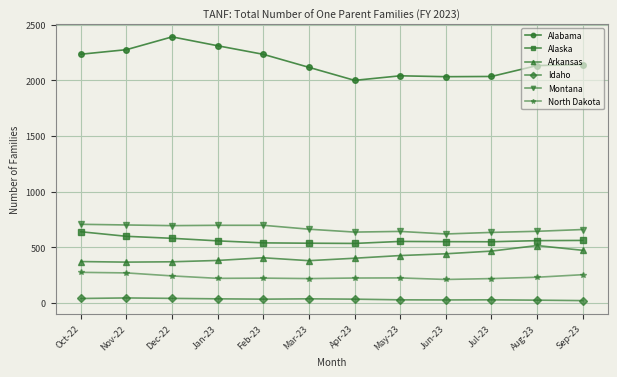

Rank the series by their maximum value, from highest to lowest.

Alabama, Montana, Alaska, Arkansas, North Dakota, Idaho